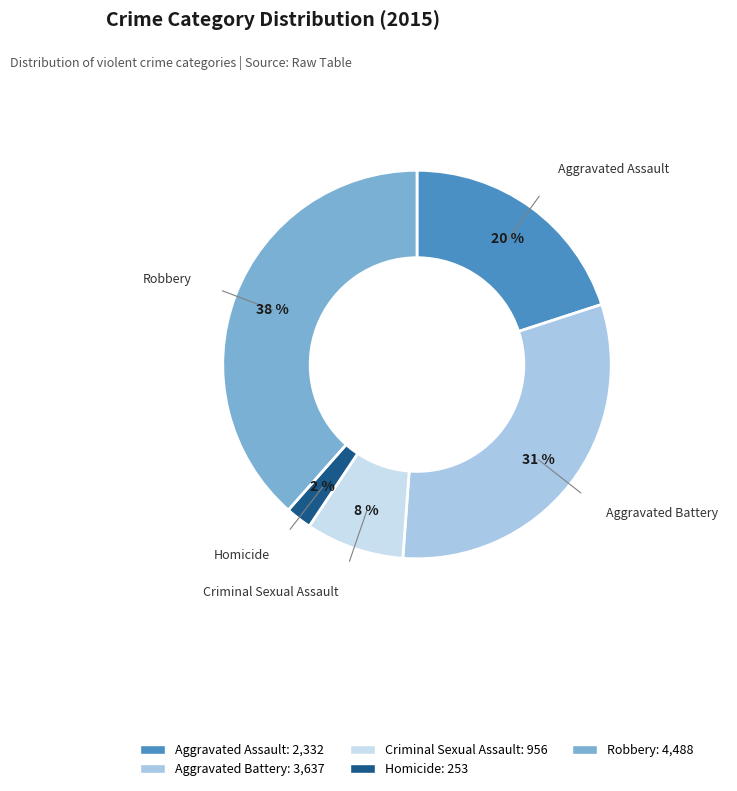

Do Aggravated Battery and Homicide together represent more than half of the pie?

No